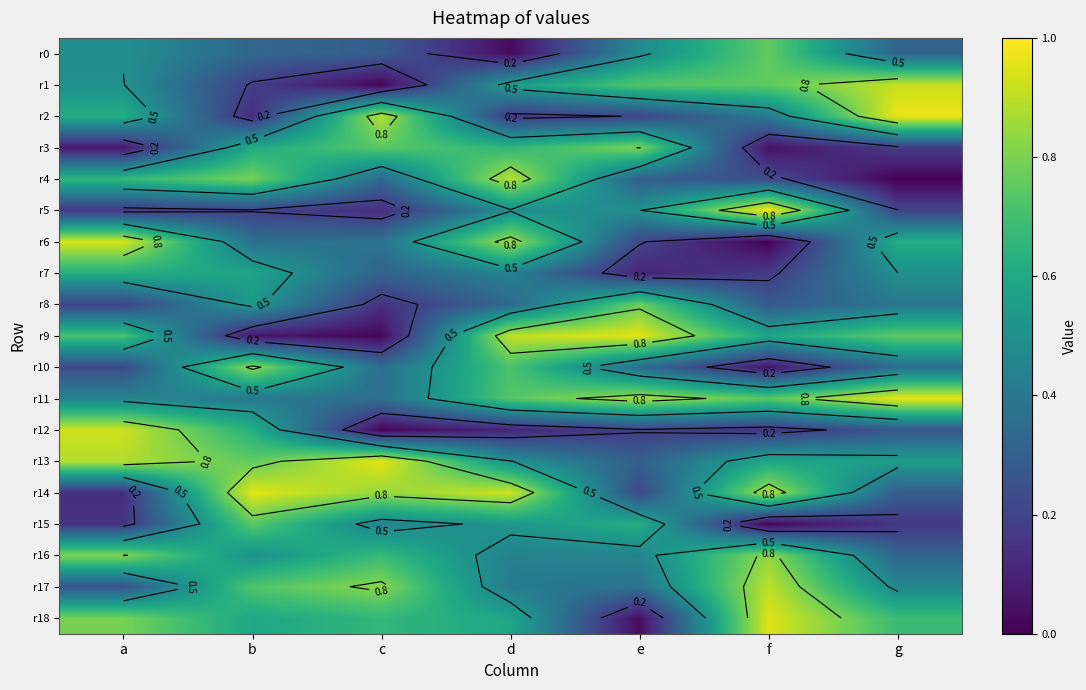

What is the sum of all r7 values?

2.7